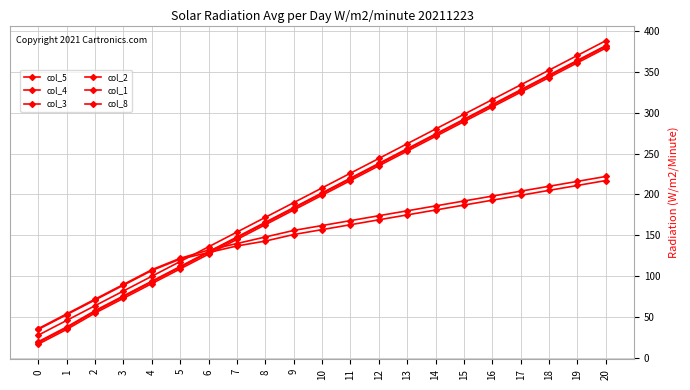

Reading left to right, what are all the values shown in this chart?

col_5: 35	53	71	89	107	121	129	137	143	151	157	163	169	175	181	187	193	199	205	211	217
col_4: 36	54	72	90	108	122	132	140	148	156	162	168	174	180	186	192	198	204	210	216	222
col_3: 19	37	57	75	93	111	129	147	165	183	201	219	237	255	273	291	309	327	345	363	381
col_2: 20	38	58	76	94	112	130	148	166	184	202	220	238	256	274	292	310	328	346	364	382
col_1: 17	35	55	73	91	109	127	145	163	181	199	217	235	253	271	289	307	325	343	361	379
col_8: 28	46	64	82	100	118	136	154	172	190	208	226	244	262	280	298	316	334	352	370	388